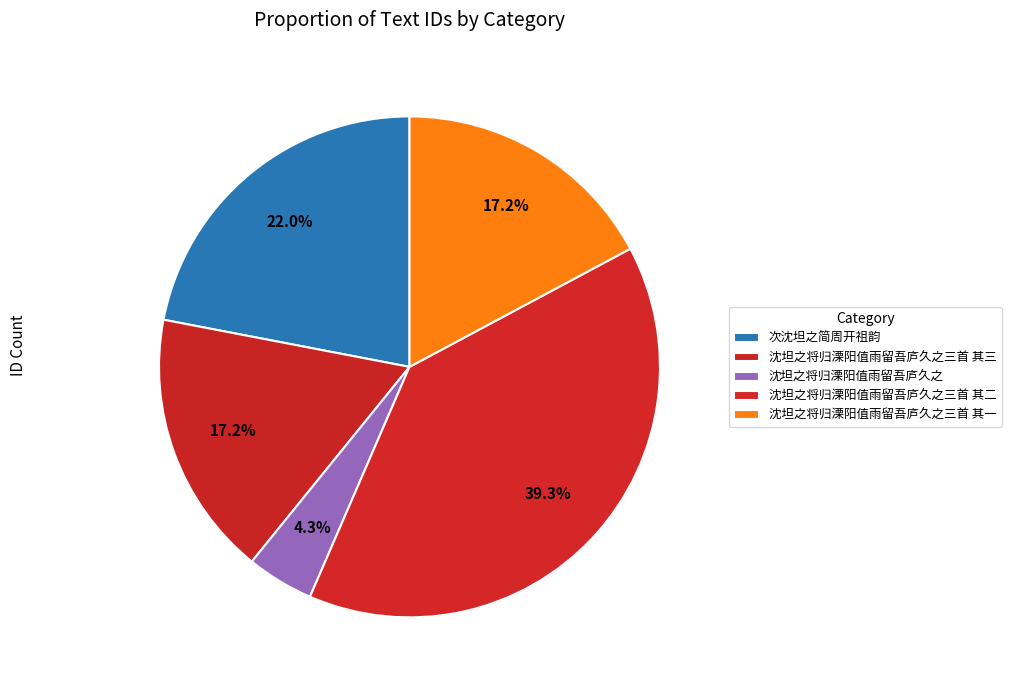

What is the smallest slice in the pie chart?

沈坦之将归溧阳值雨留吾庐久之